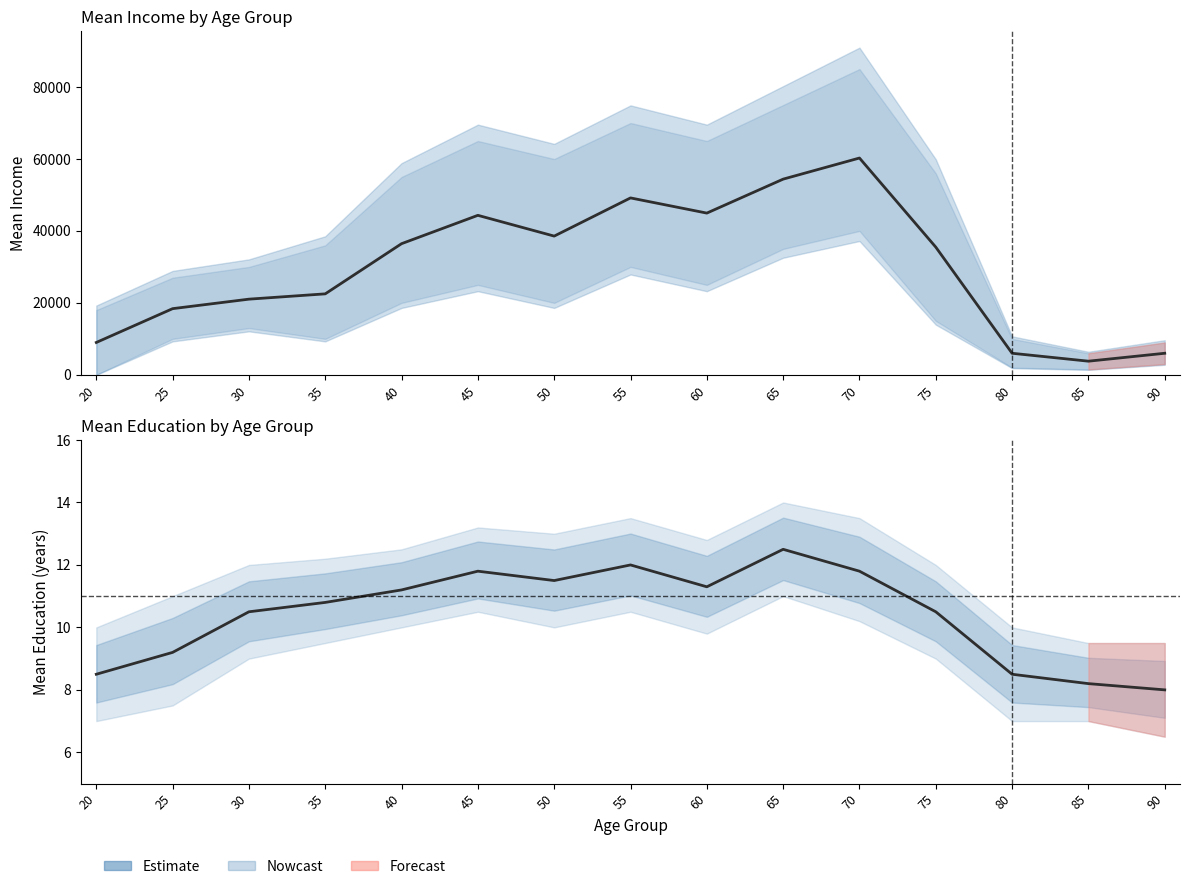

Where is the data nearest to the value 32033?

75